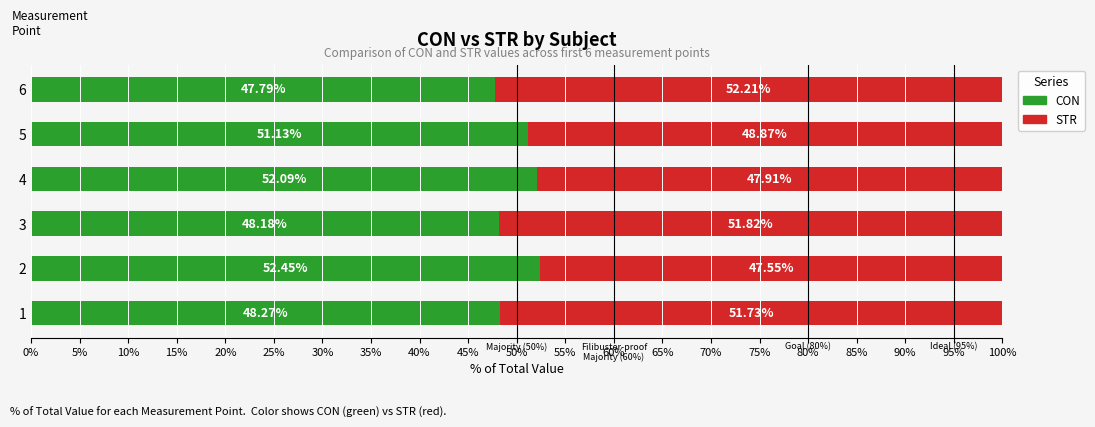

What is the difference between the CON values at 2 and 3?

4.3